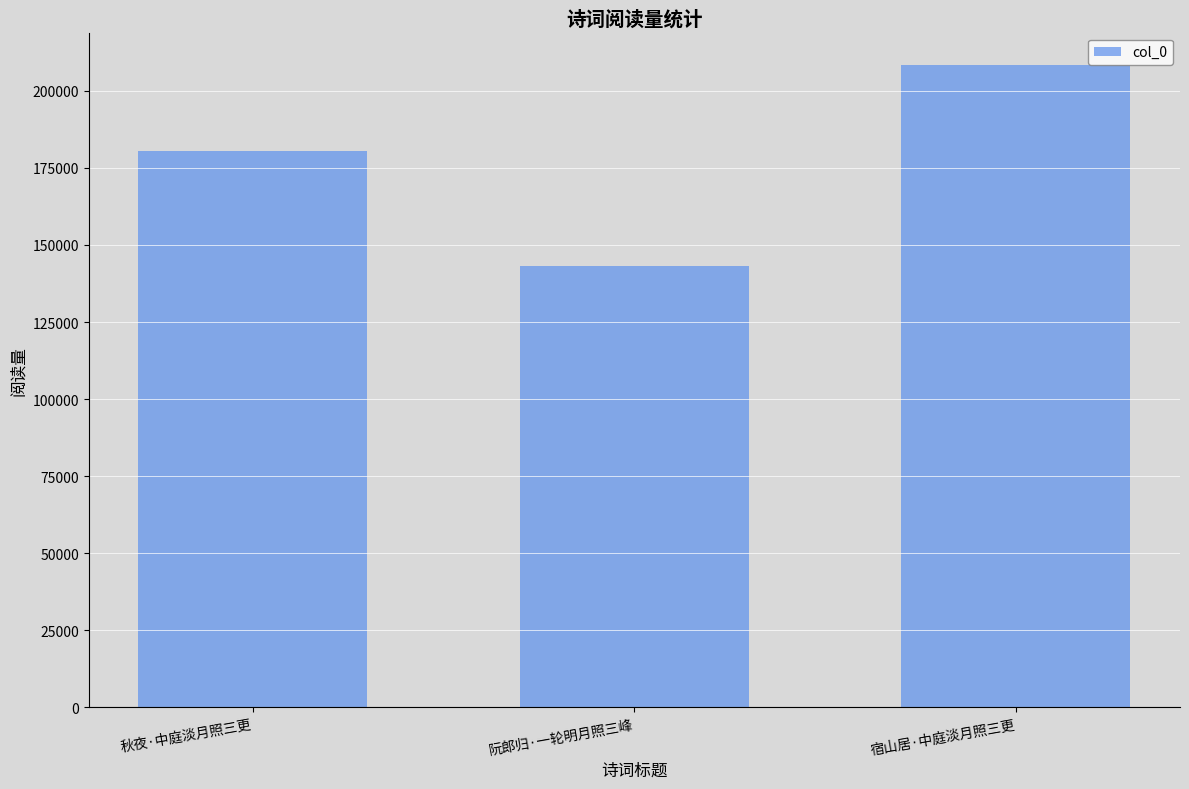

At which category does the chart reach its peak across all series?

宿山居·中庭淡月照三更